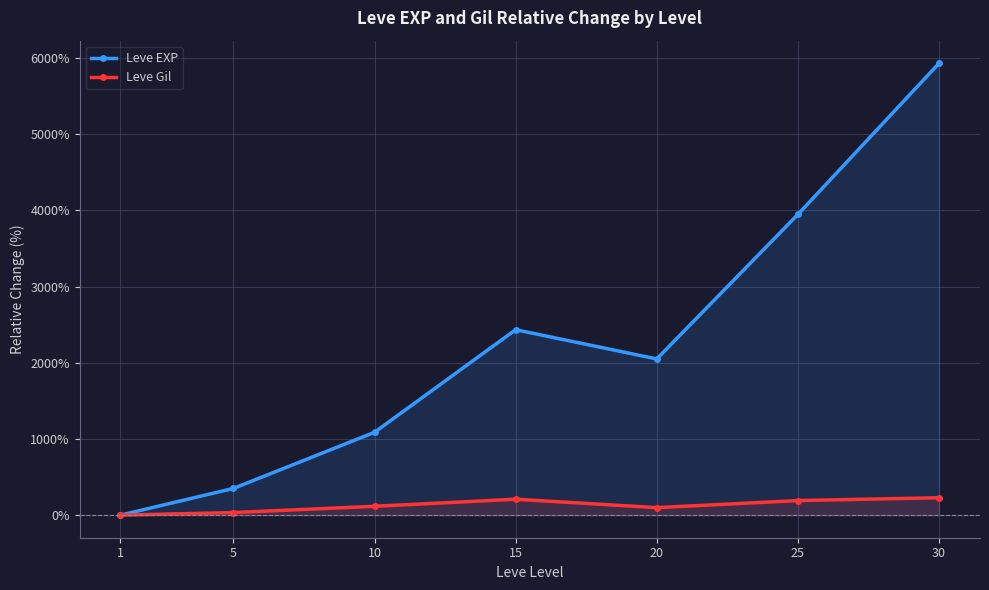

What are all the series names shown in the legend?

Leve EXP, Leve Gil